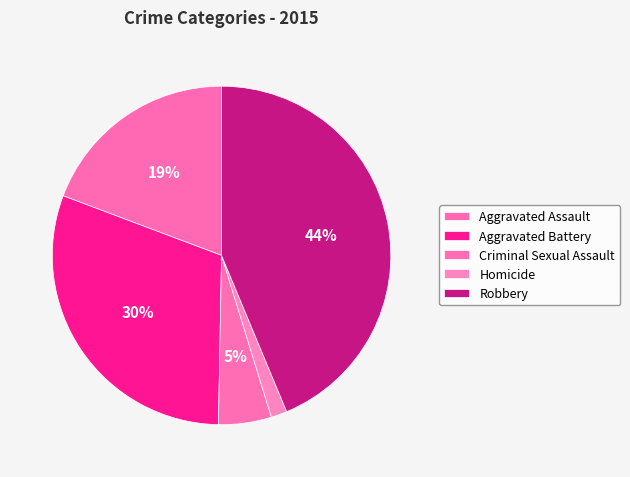

The Criminal Sexual Assault slice represents 5% of the pie. True or false?

True